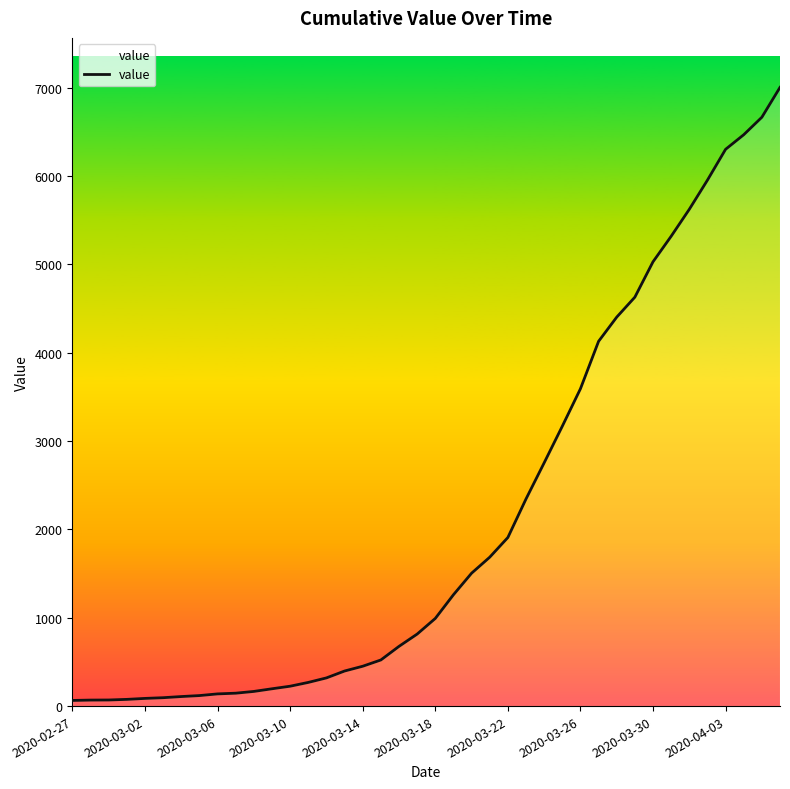

Does the chart display data point markers on the line(s)?

No